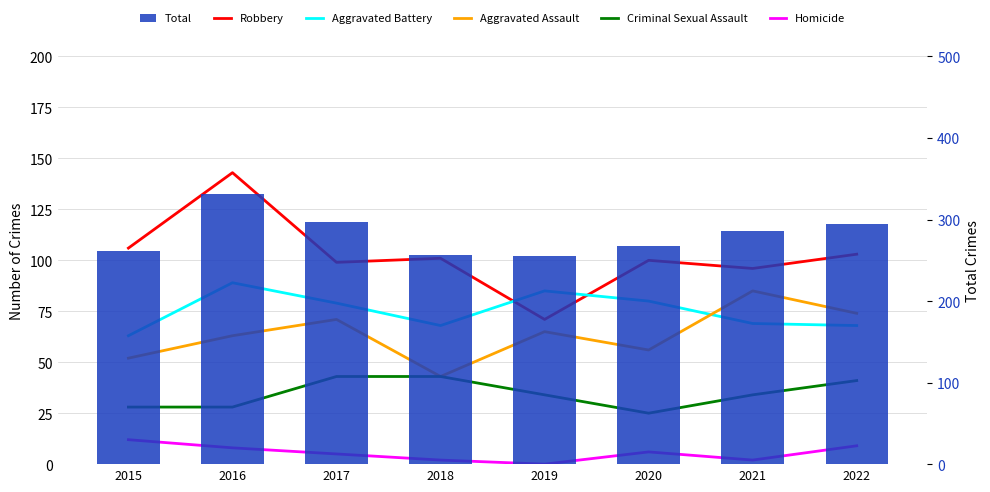

What is the sum of all Robbery values?

819